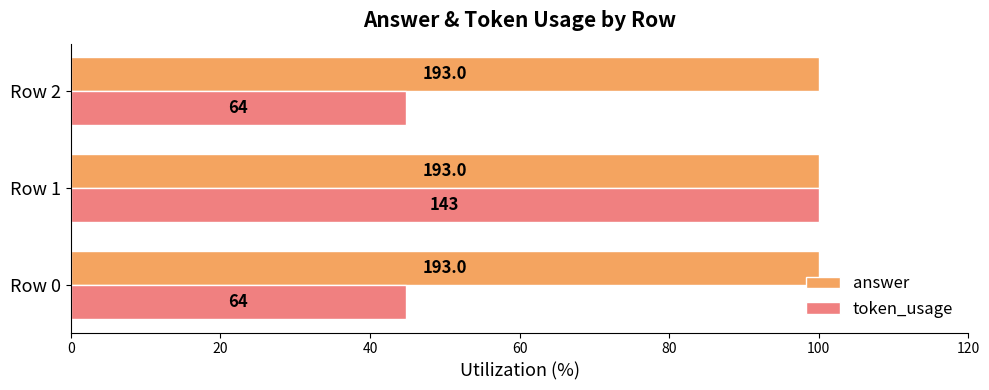

What are all the series names shown in the legend?

answer, token_usage